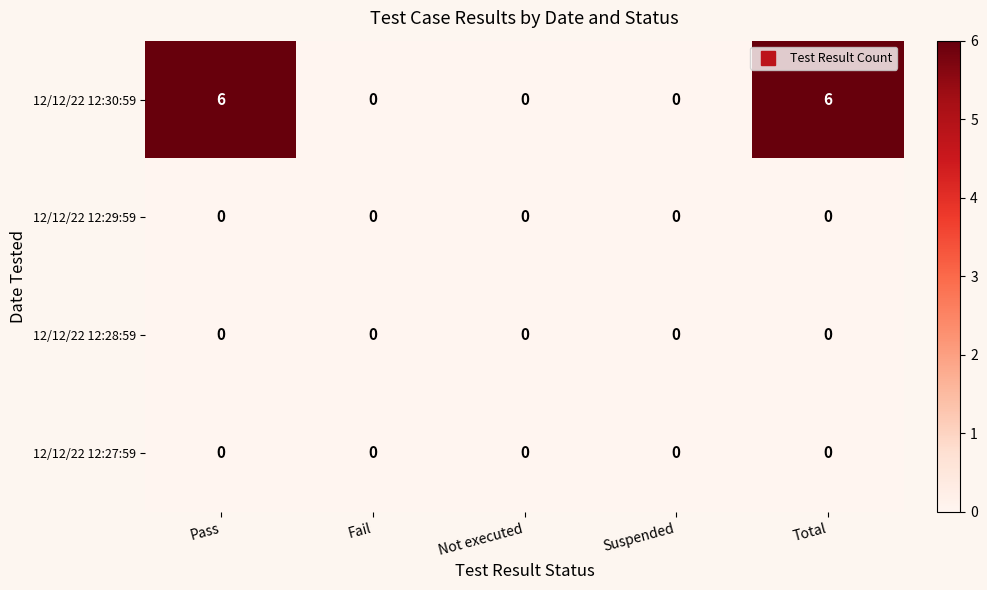

At how many categories does at least one series exceed 3?

2